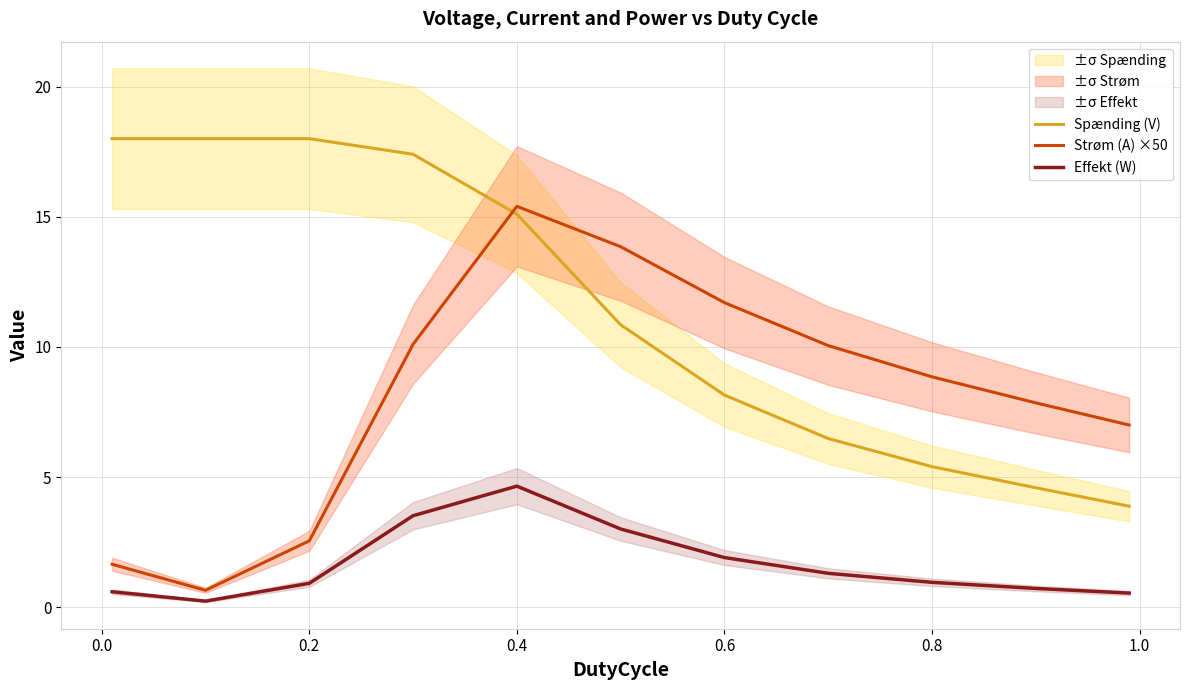

Rank the series by their maximum value, from lowest to highest.

Effekt (W), Strøm (A) ×50, Spænding (V)